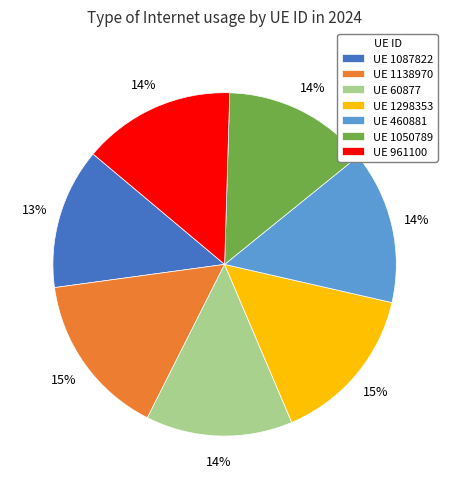

True or false: UE 460881 accounts for 14% of the total.

True